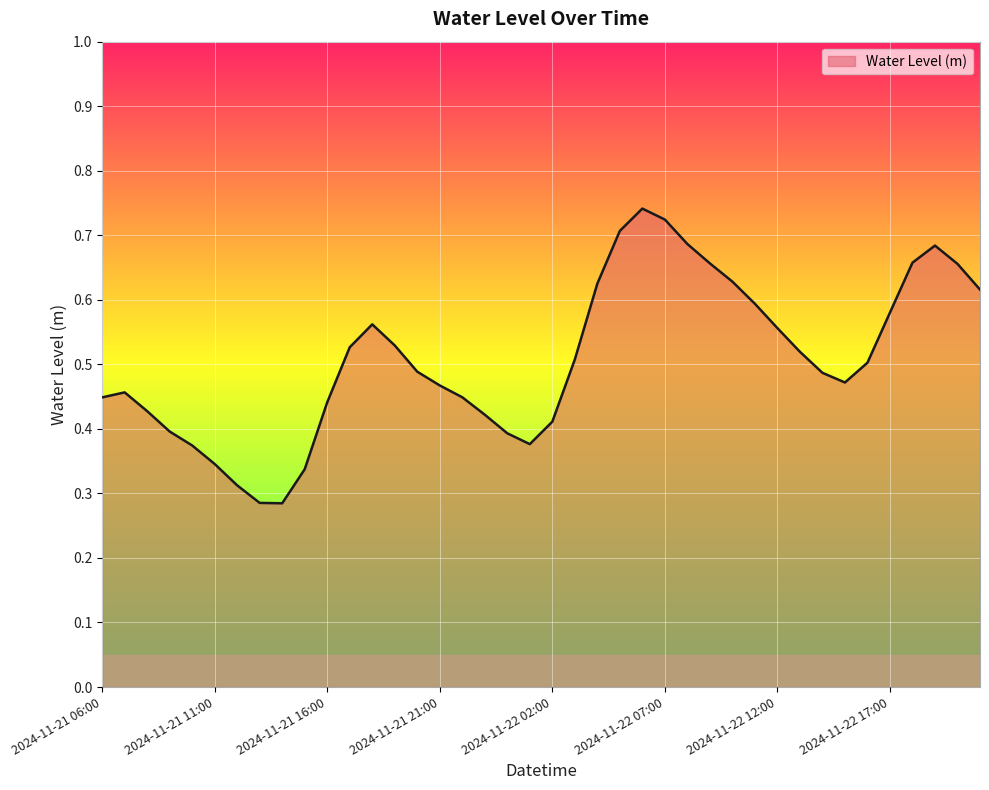

Count the number of data series in this chart.

1